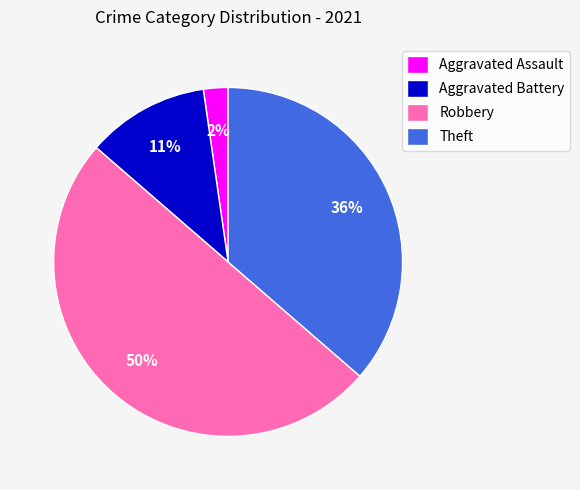

Which category has the biggest portion of the pie?

Robbery